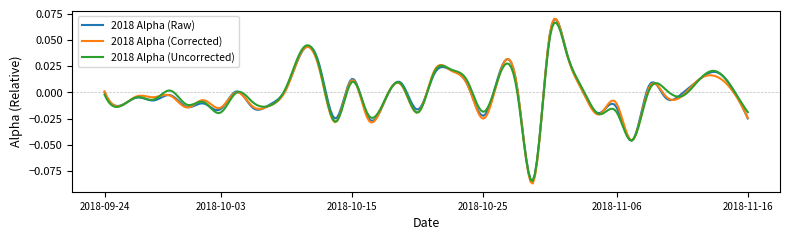

Which series has the widest spread of values?

2018 Alpha (Corrected)